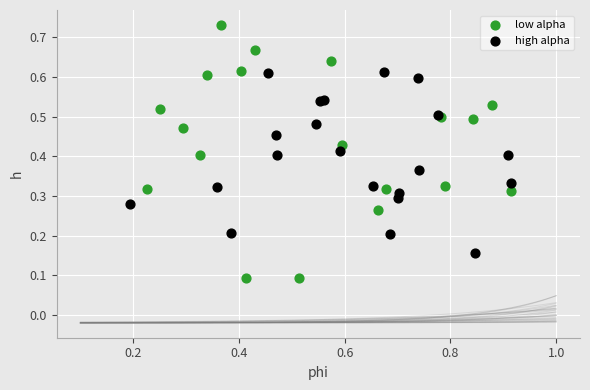

Which series contains the highest Y value?

low alpha